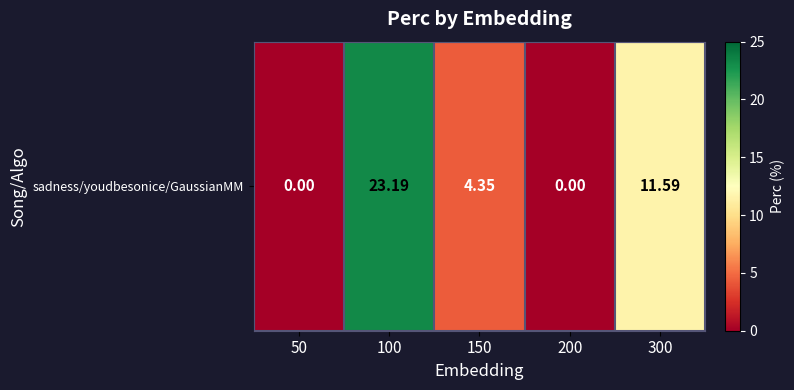

Is it true that the value at 50 is -7.2?

False